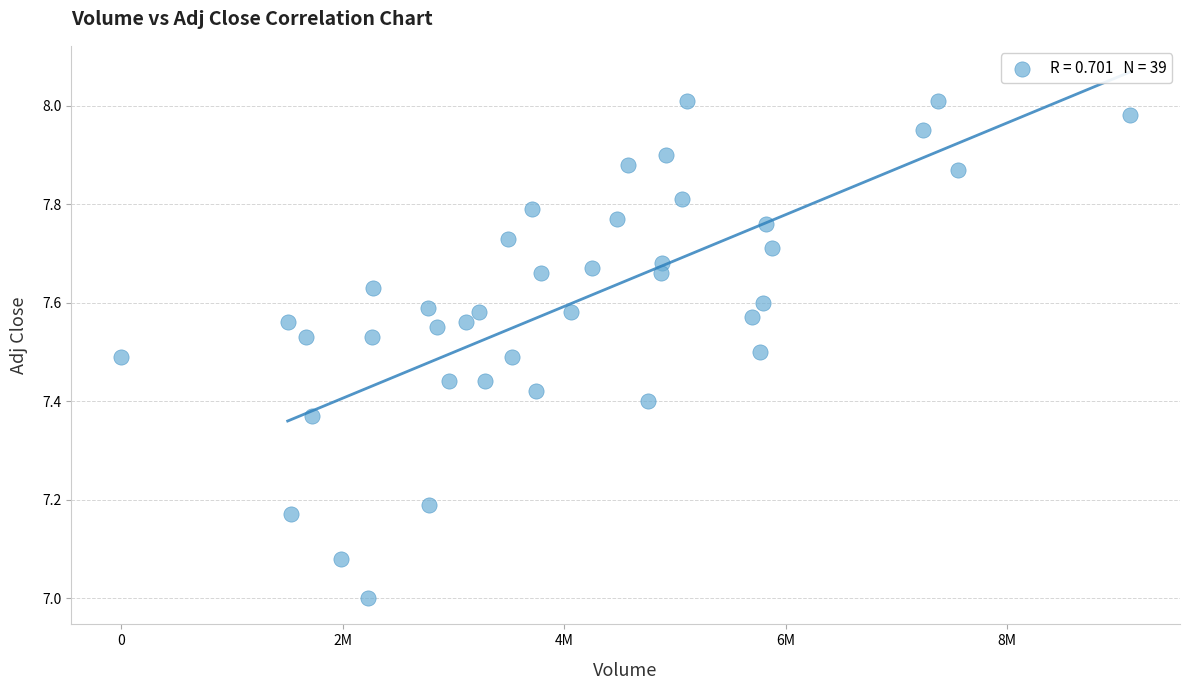

What is the range of Y values (max minus min)?

1.0